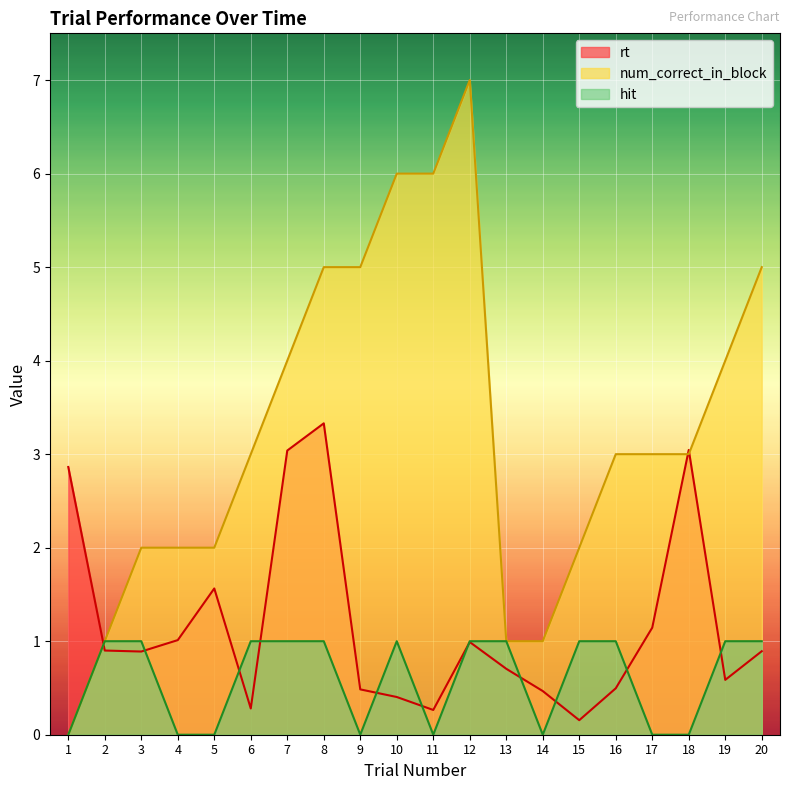

What is the difference between the highest and lowest values at 1?

2.9